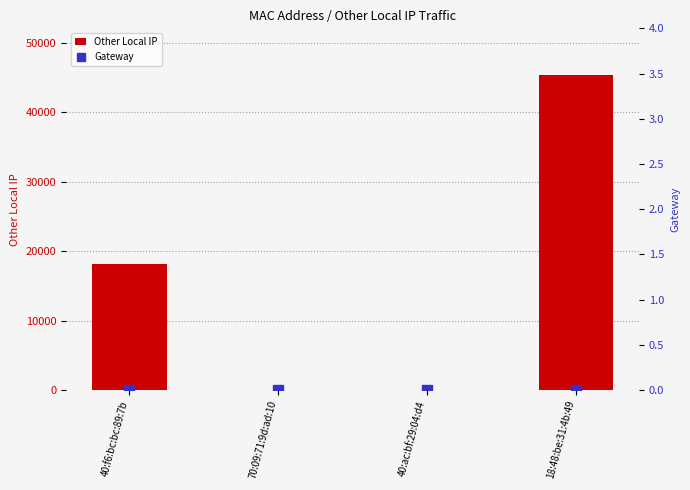

How many groups of bars are there?

4